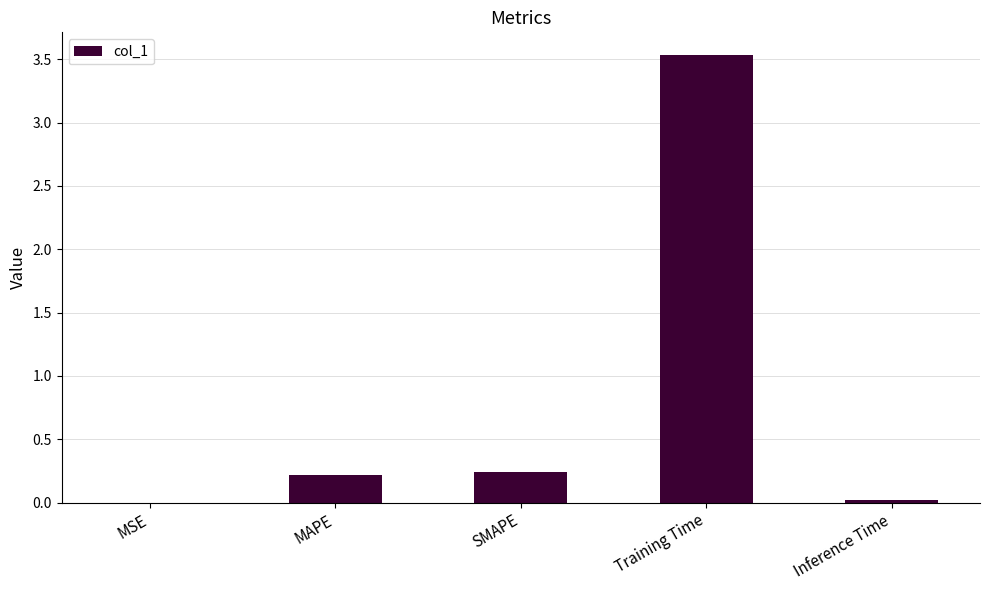

What is the change in value from MSE to Training Time?

+3.5